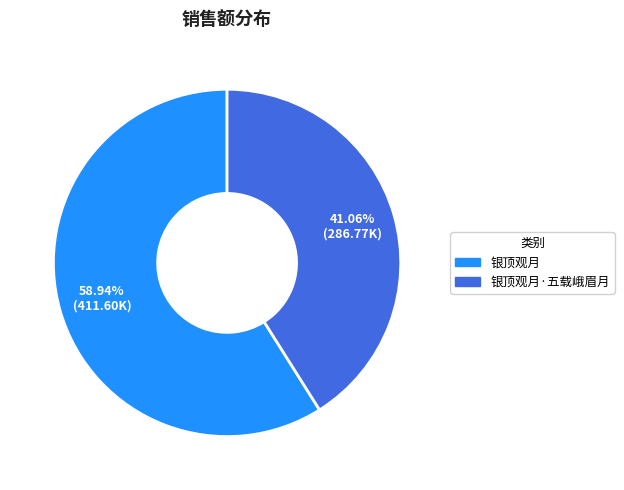

Does any single category account for the majority?

Yes